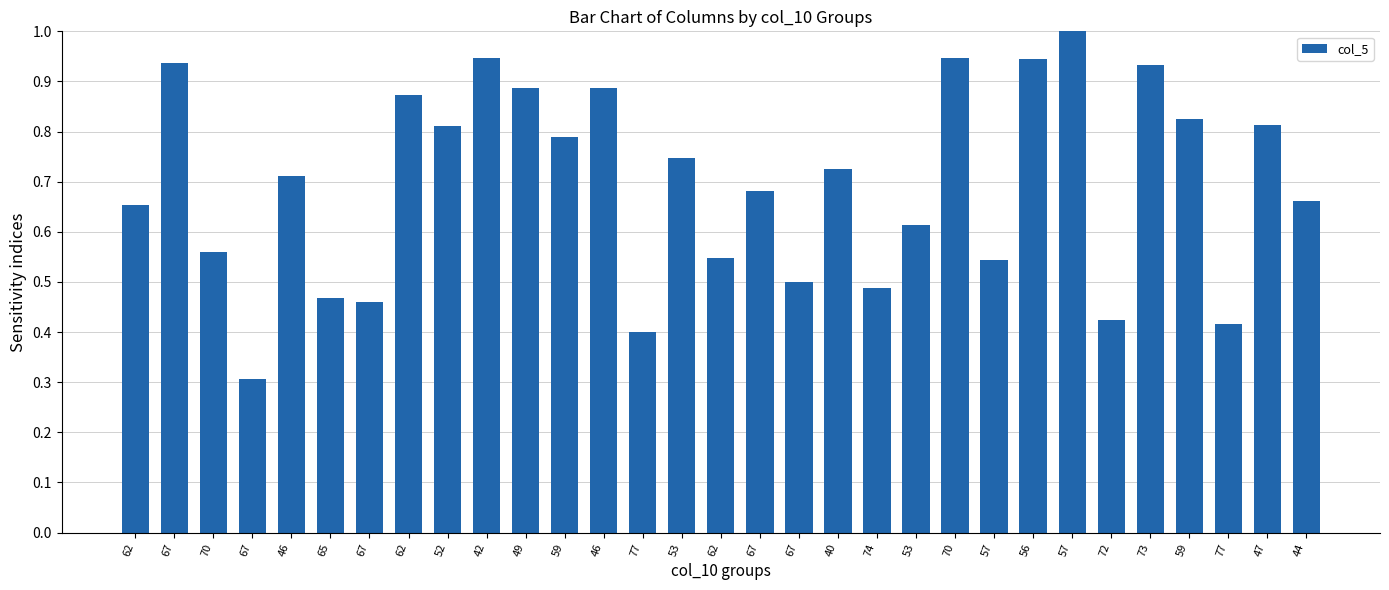

Is it true that the value at 42 is 1.5?

False